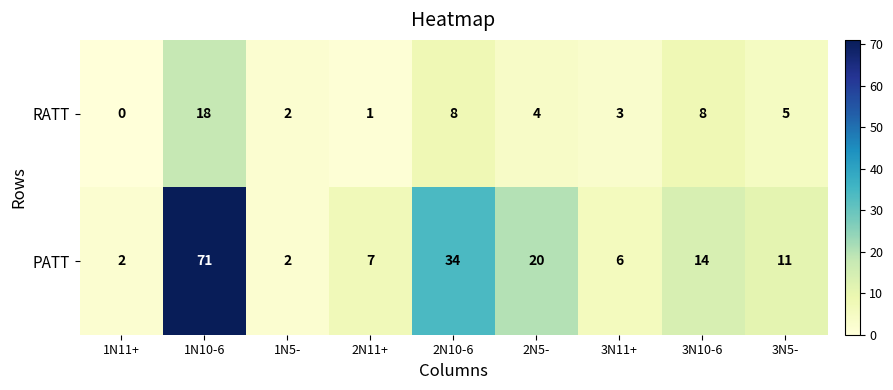

True or false: PATT has a value of 12 at 2N11+.

False